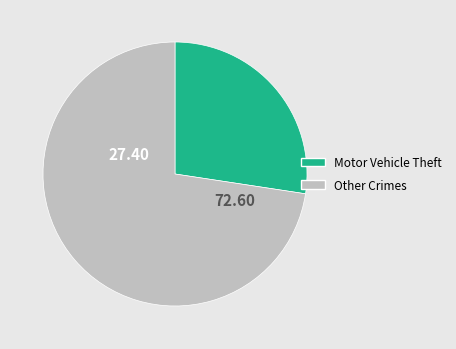

Is there a majority slice in this chart?

Yes